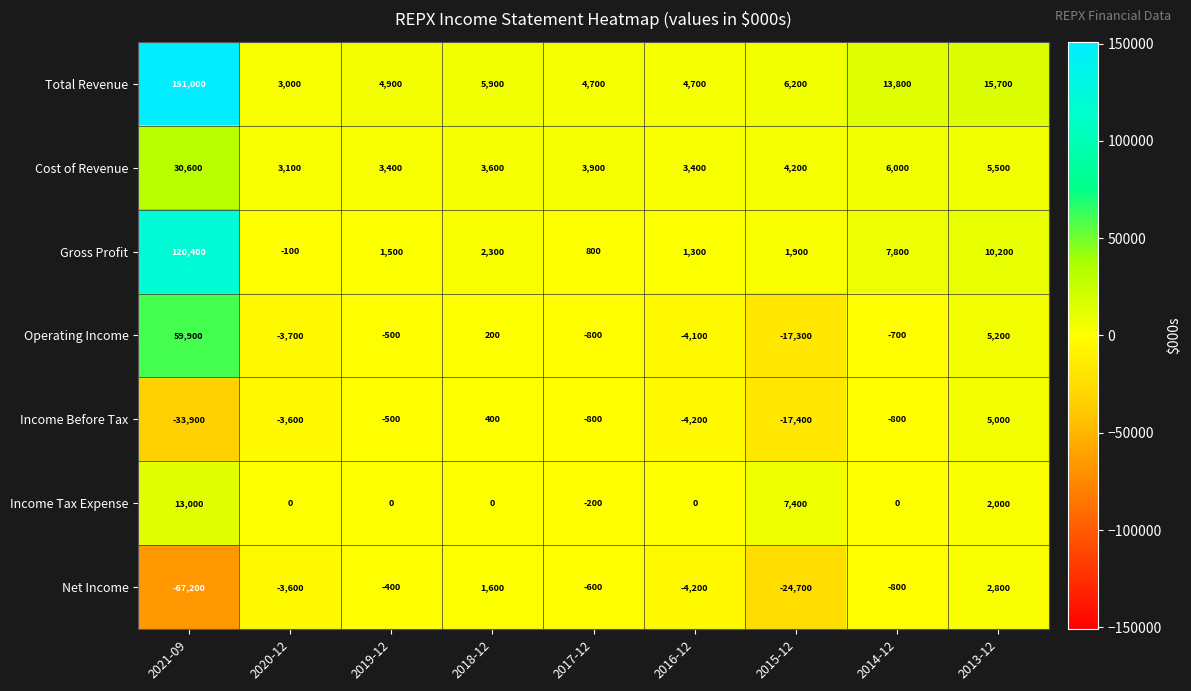

List the series in order of their peak value, highest first.

Total Revenue, Gross Profit, Operating Income, Cost of Revenue, Income Tax Expense, Income Before Tax, Net Income